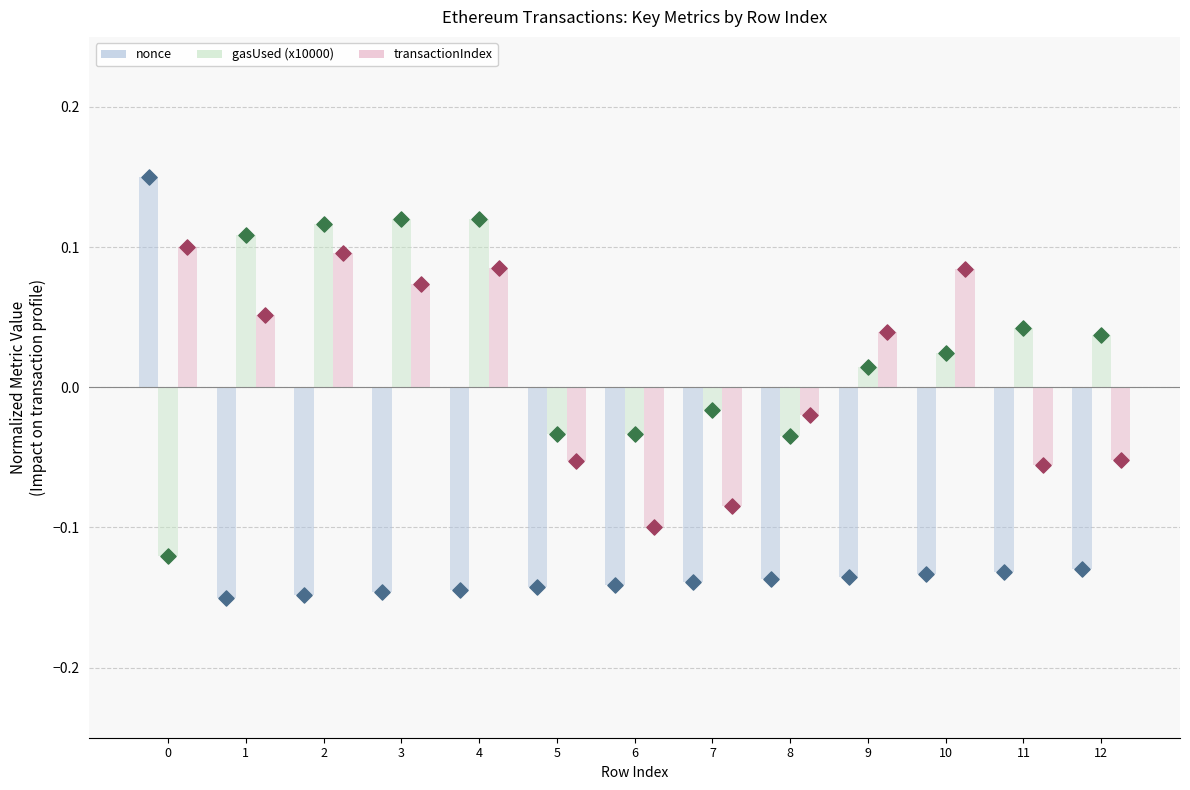

What are all the series names shown in the legend?

nonce, gasUsed (x10000), transactionIndex